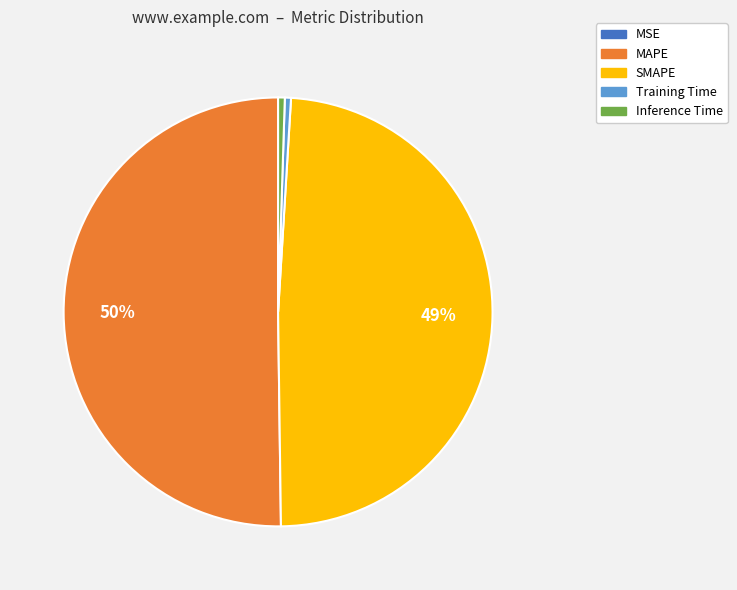

To the nearest percent, what is the difference between the largest and smallest slice percentages?

50%